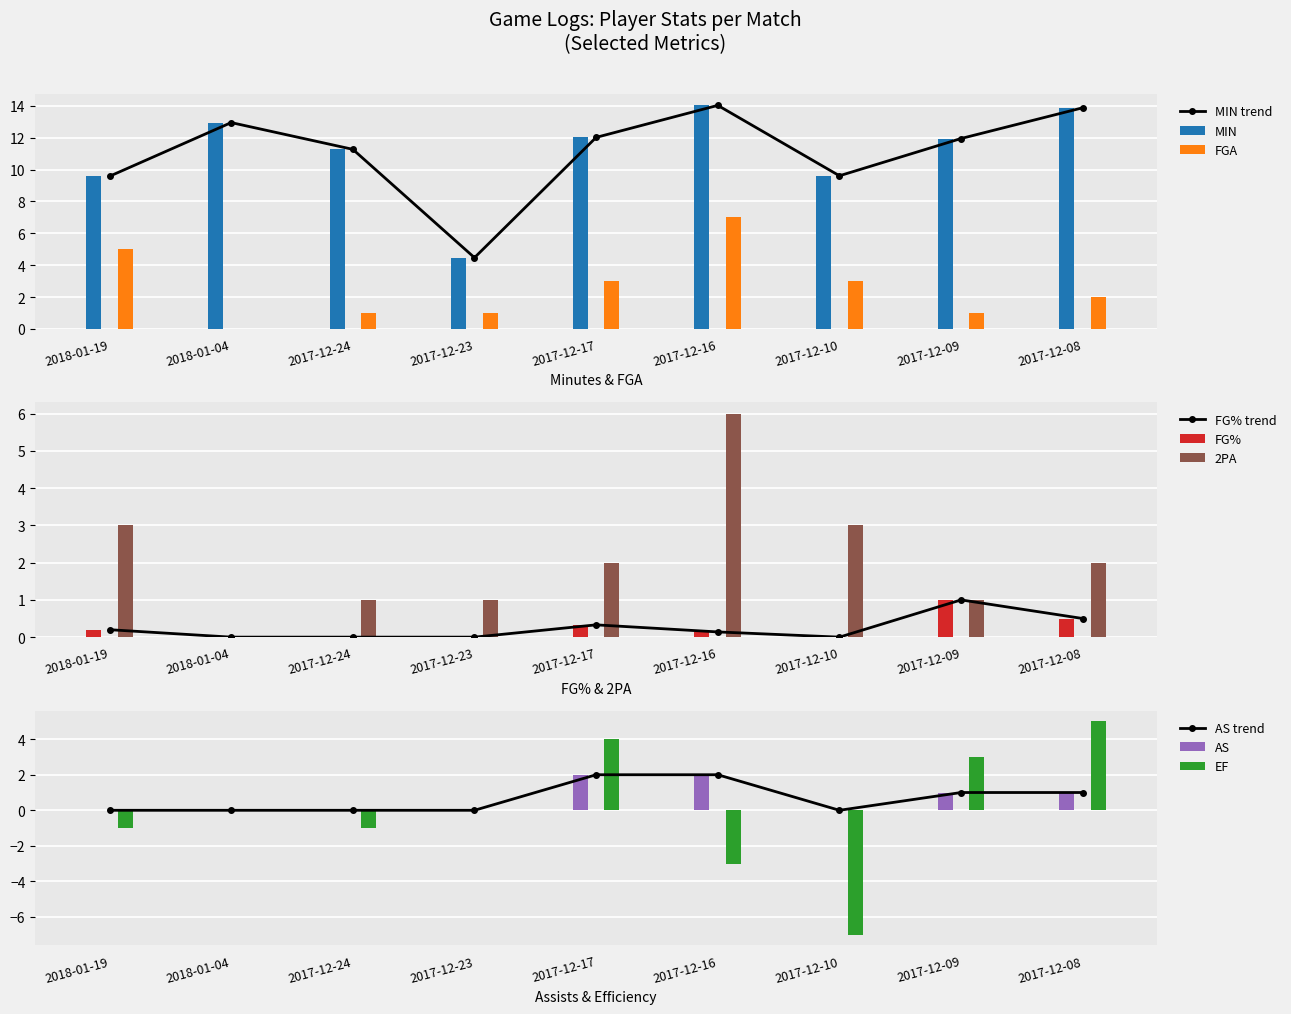

What is the average value of the FG% series?

0.2